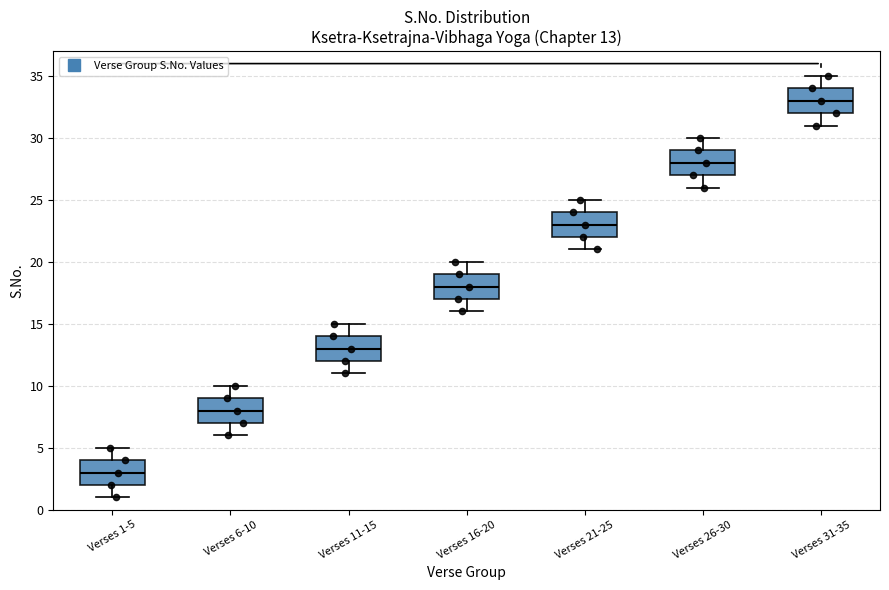

Which box has the highest median line?

Verses 31-35